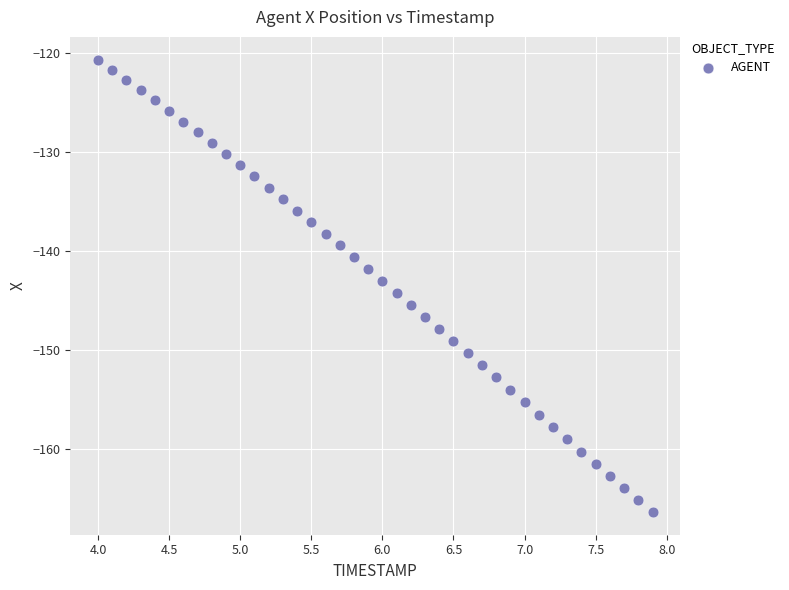

What is the range of Y values (max minus min)?

45.7